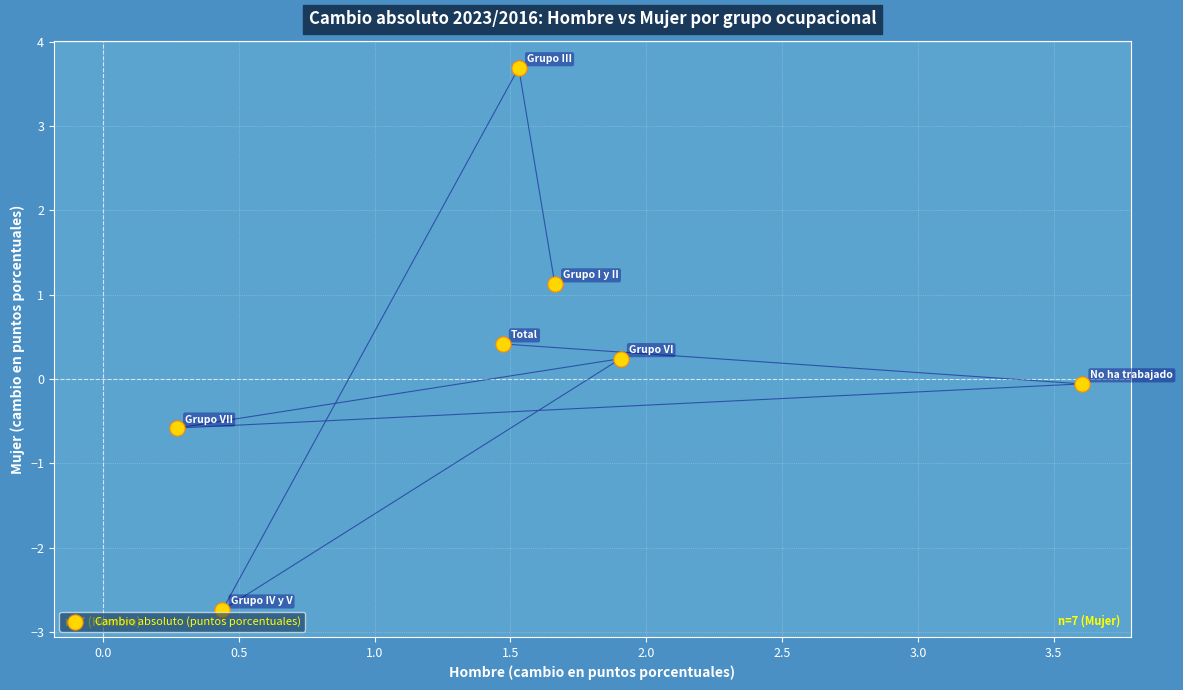

What is the average Y value?

0.3